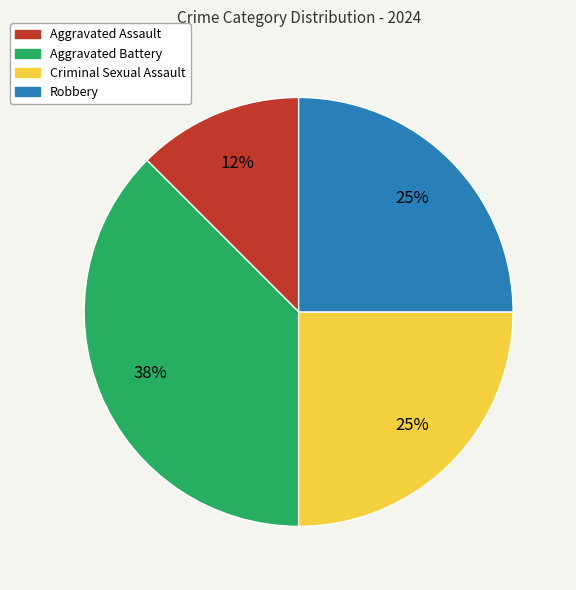

Does Aggravated Assault account for over 50% of the chart?

No